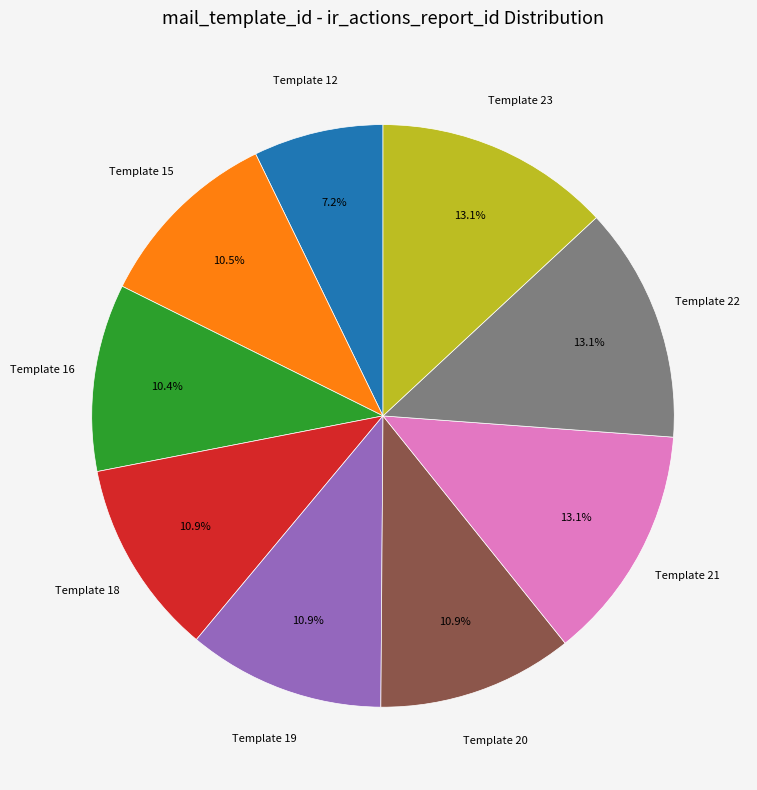

Does any single category account for the majority?

No